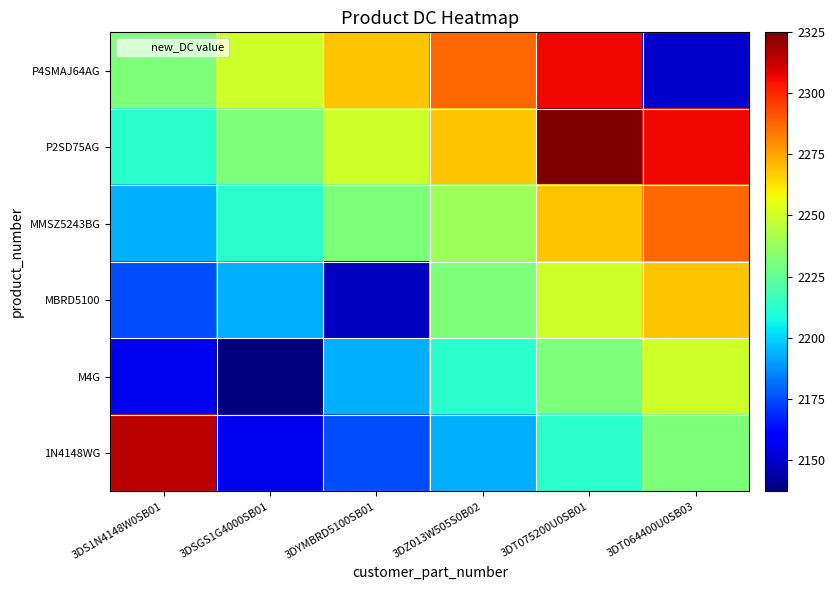

At which category does the chart reach its minimum across all series?

3DSGS1G4000SB01